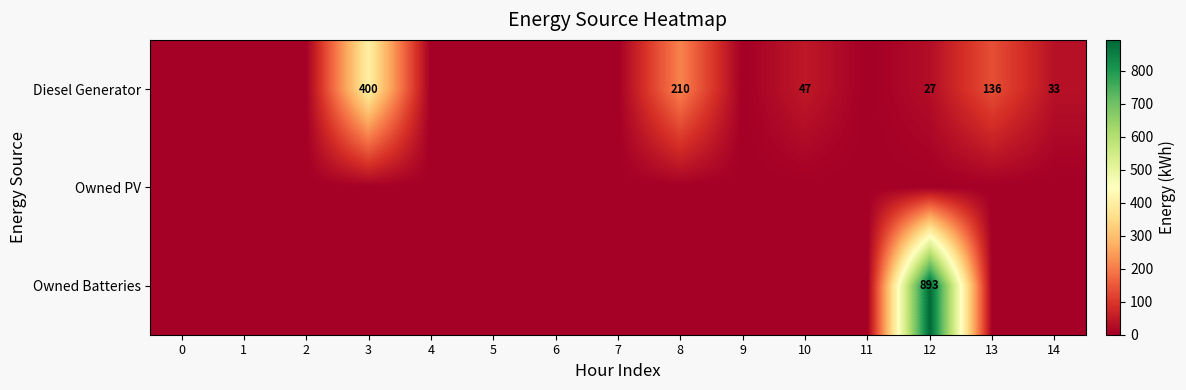

How many categories are shown in the chart?

15